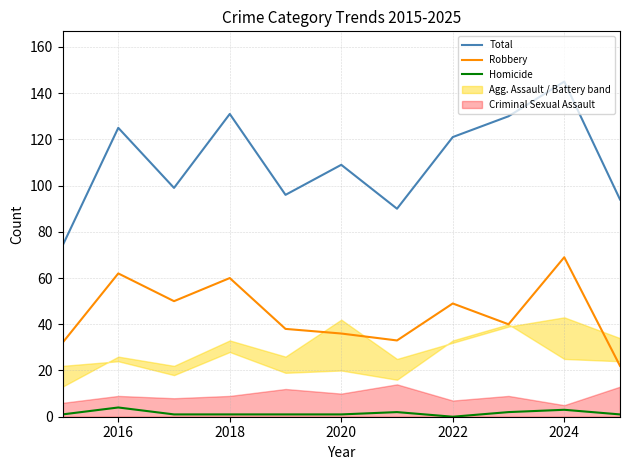

Which series has the widest spread of values?

Total